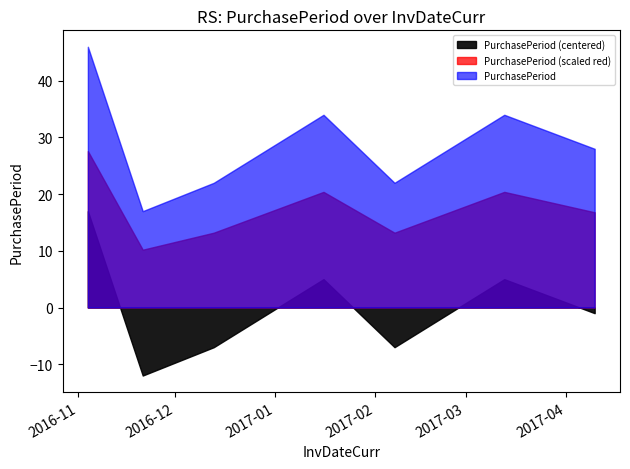

Rank the categories by value from highest to lowest.

2016-11-04, 2017-01-16, 2017-03-13, 2017-04-10, 2016-12-13, 2017-02-07, 2016-11-21